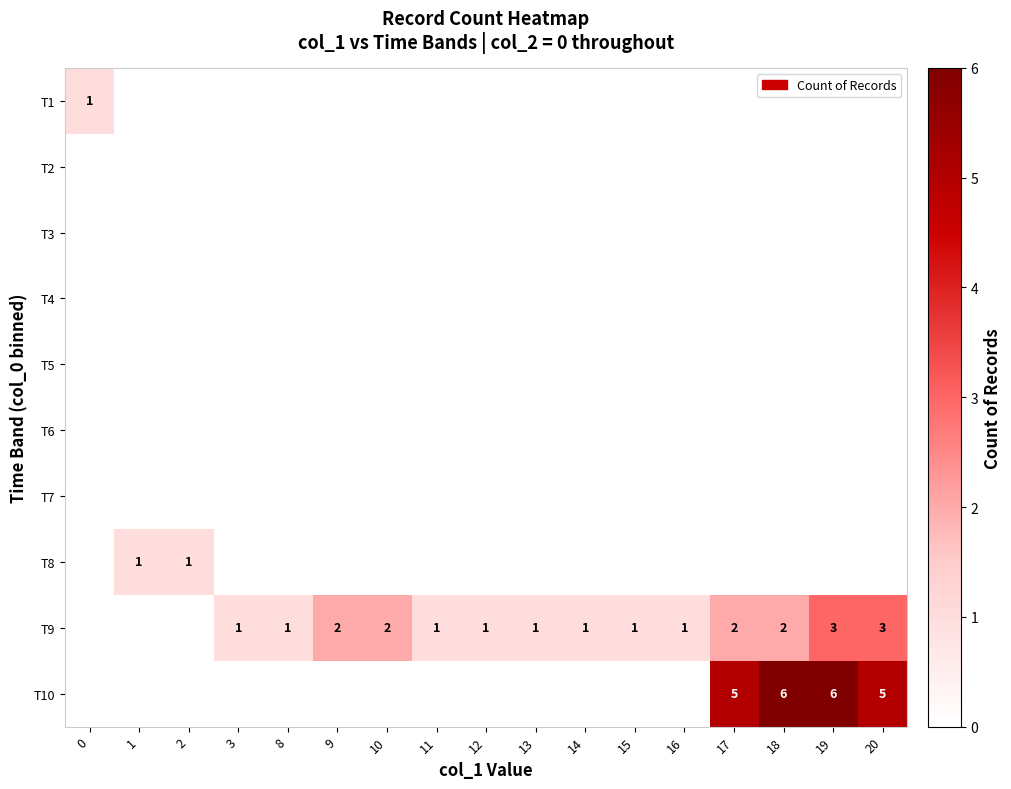

Count the number of categories in the chart.

17